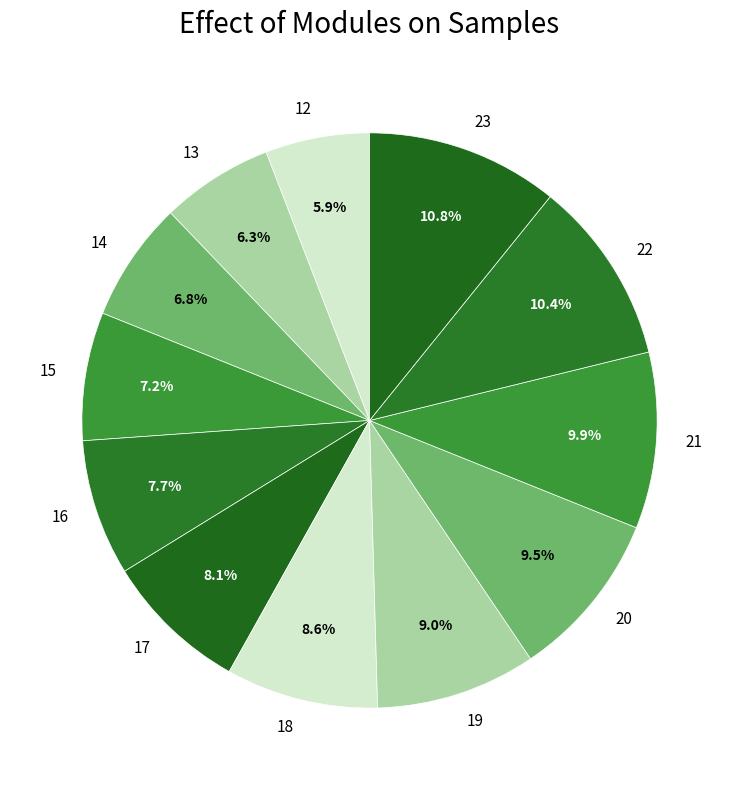

True or false: 21 accounts for 10% of the total.

True